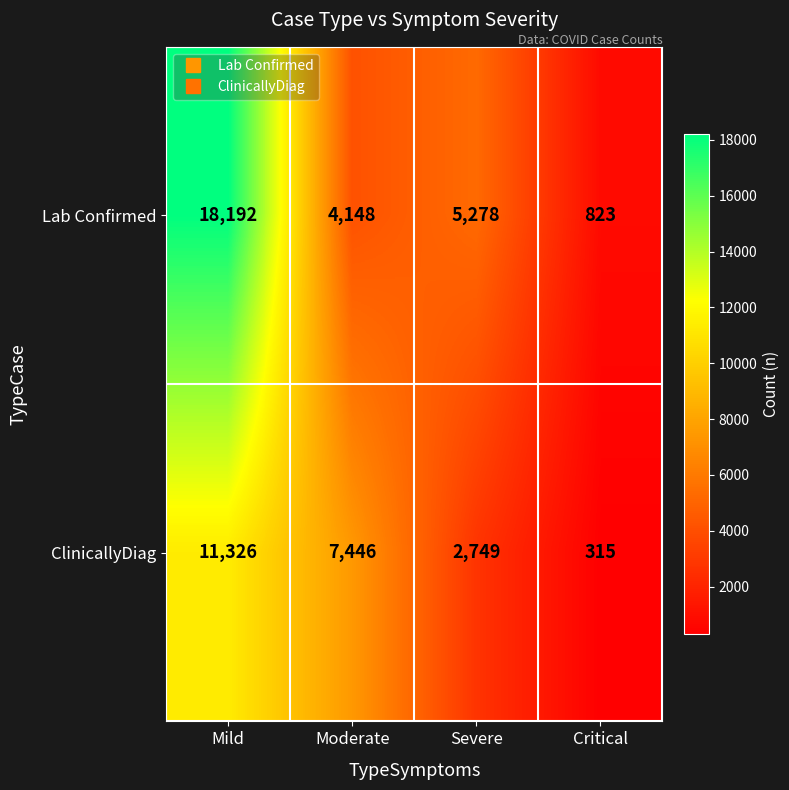

Reading left to right, list all the values displayed in this chart.

Lab Confirmed: 18192	4148	5278	823
ClinicallyDiag: 11326	7446	2749	315